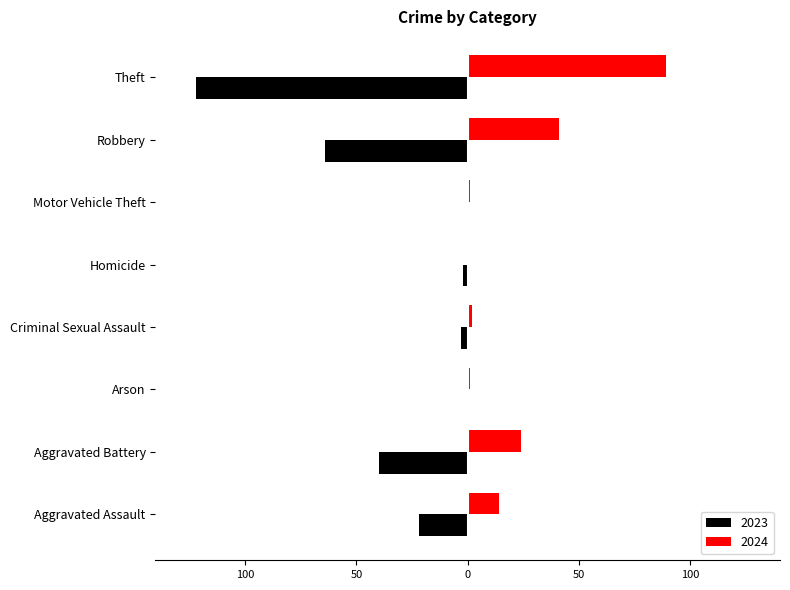

What are all the series names shown in the legend?

2023, 2024